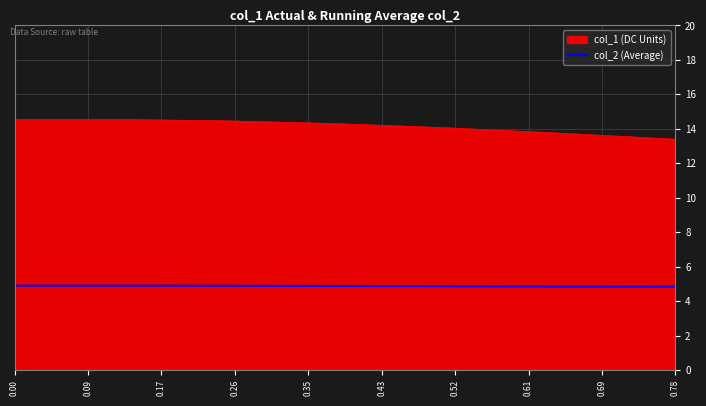

How many lines are shown in the chart?

2